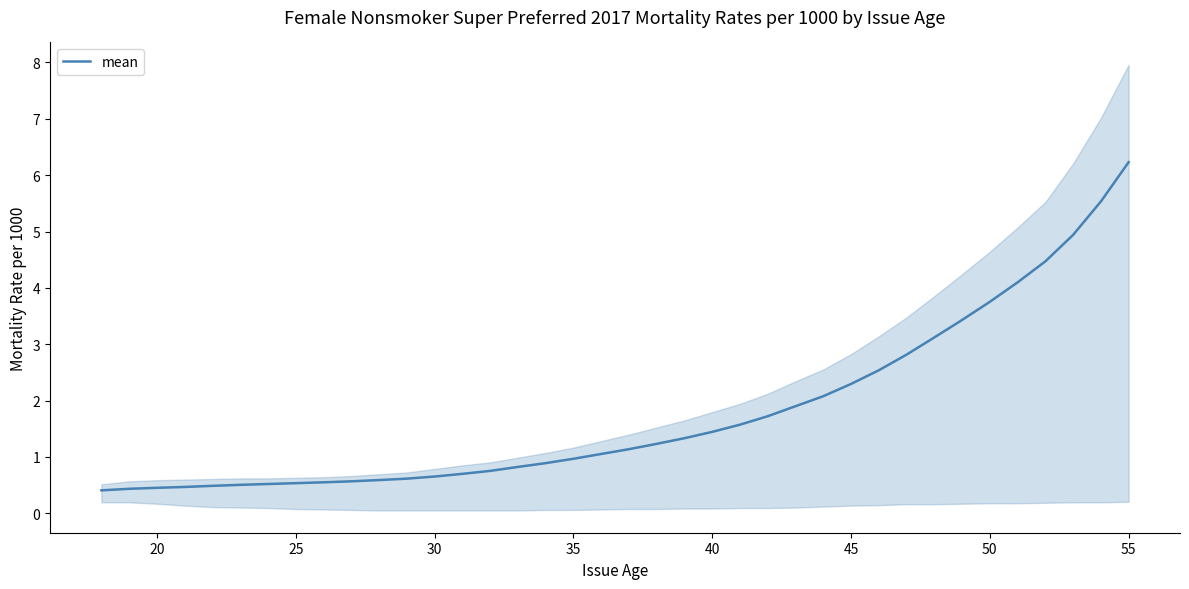

What is the lowest value of the mean series?

0.4